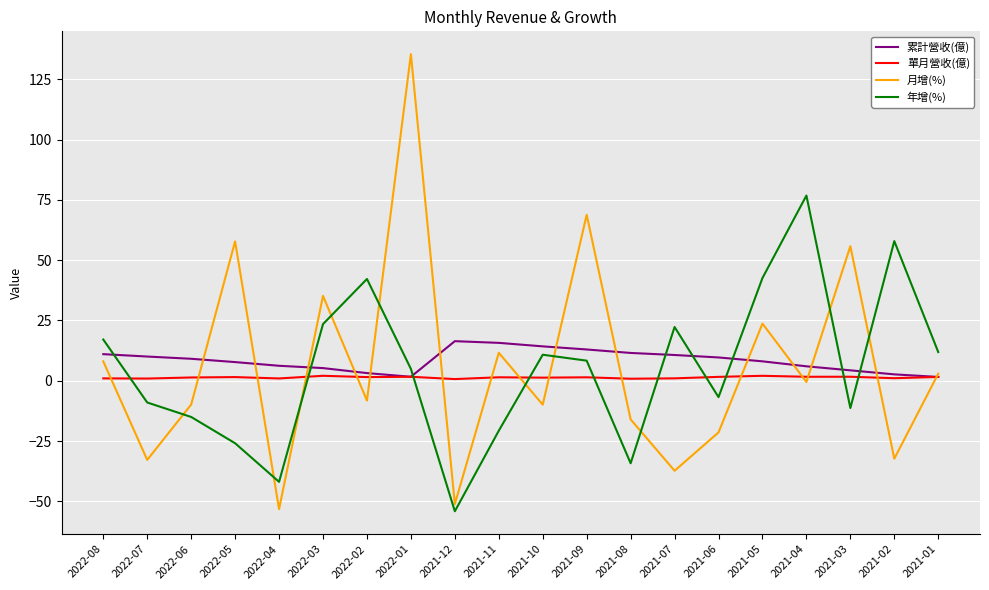

Rank the series by their maximum value, from highest to lowest.

月增(%), 年增(%), 累計營收(億), 單月營收(億)